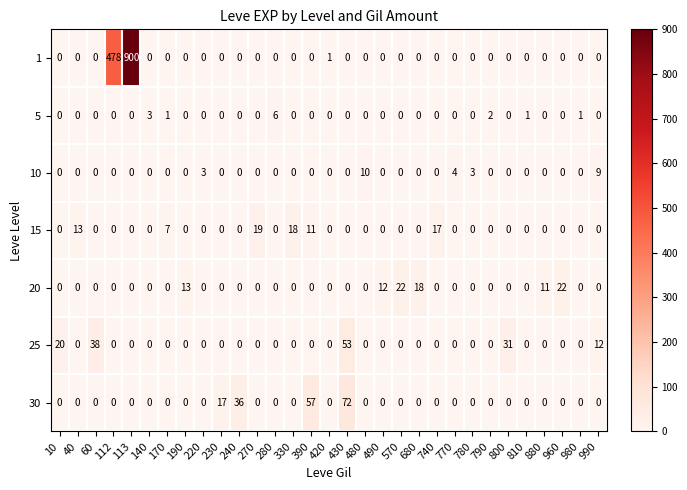

What is the total value across all series at 800?

31